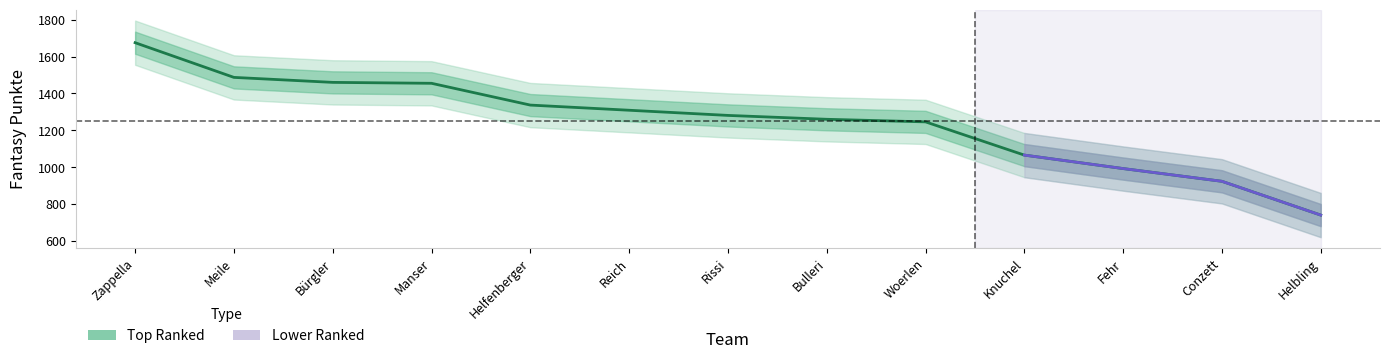

How many values are below 1281?

6